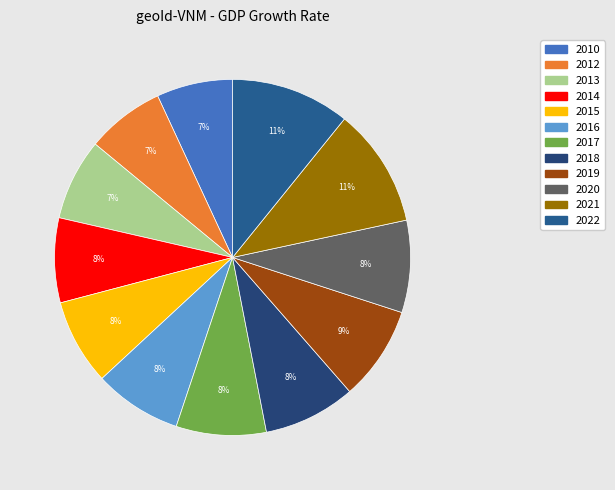

Between 2012 and 2015, which is larger?

2015